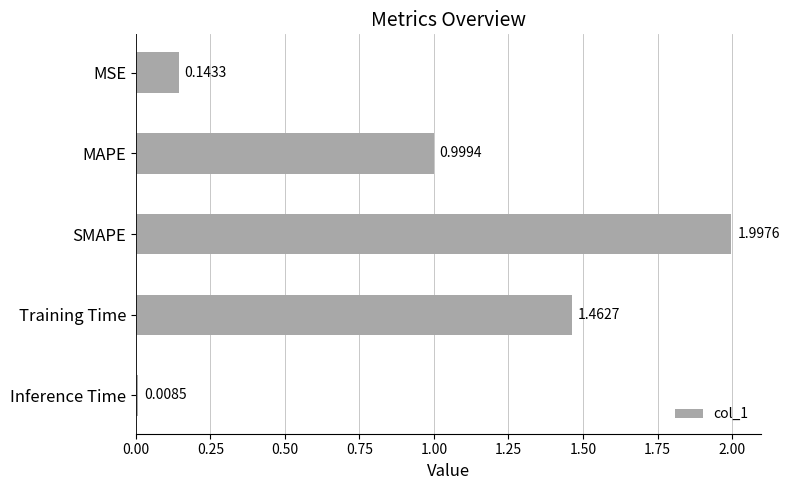

Rank the categories by value from highest to lowest.

SMAPE, Training Time, MAPE, MSE, Inference Time